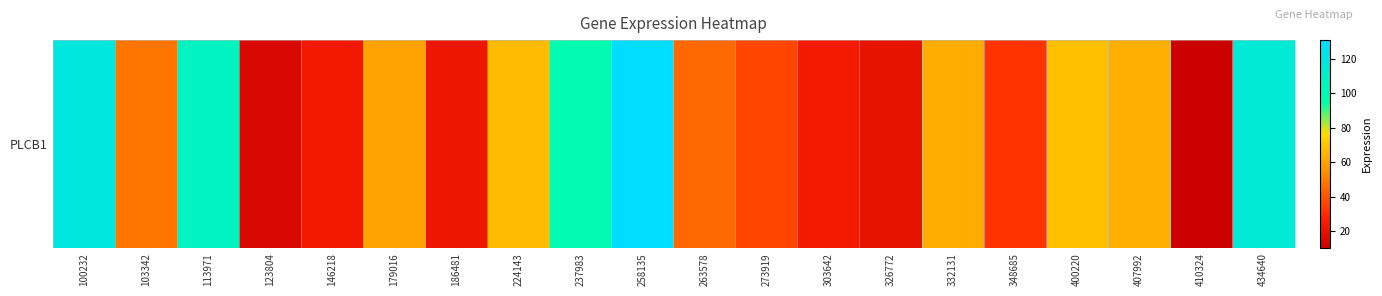

What is the change in value from 179016 to 303642?

-35.6